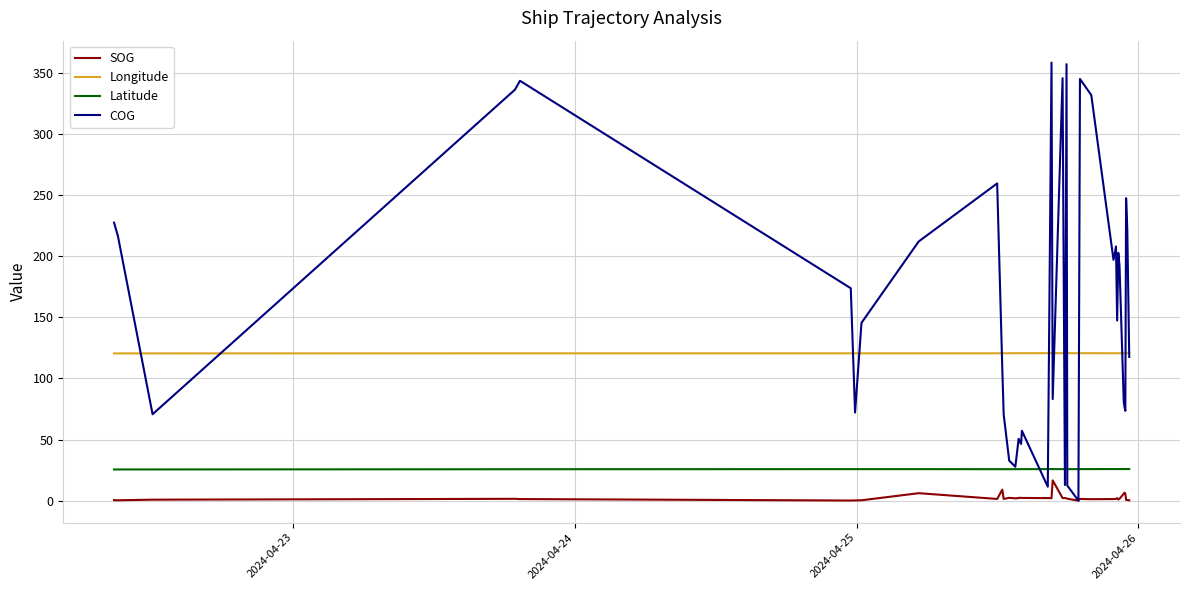

True or false: Latitude and Longitude intersect in this chart.

False